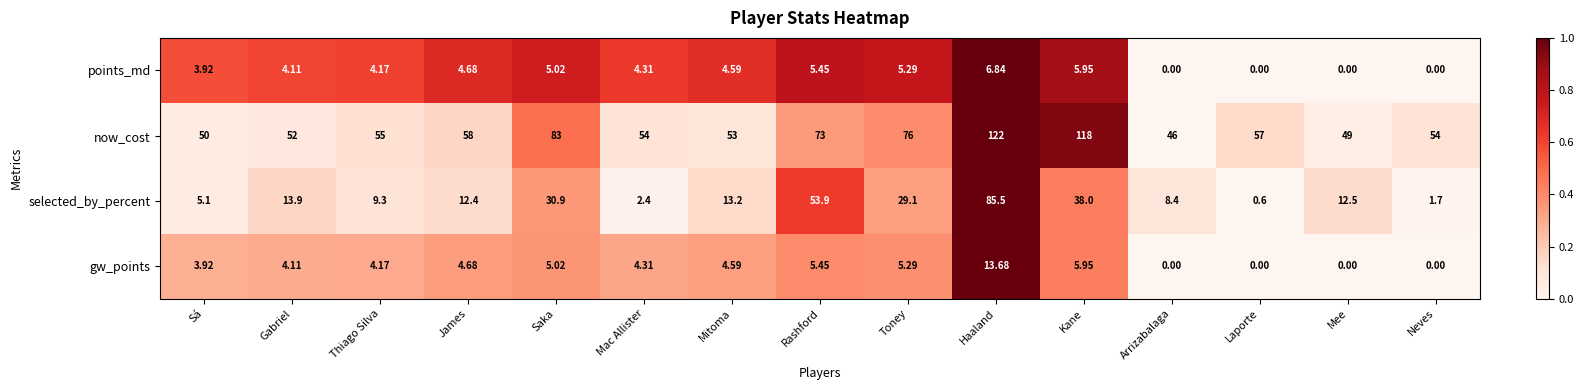

Which series has the widest spread of values?

selected_by_percent